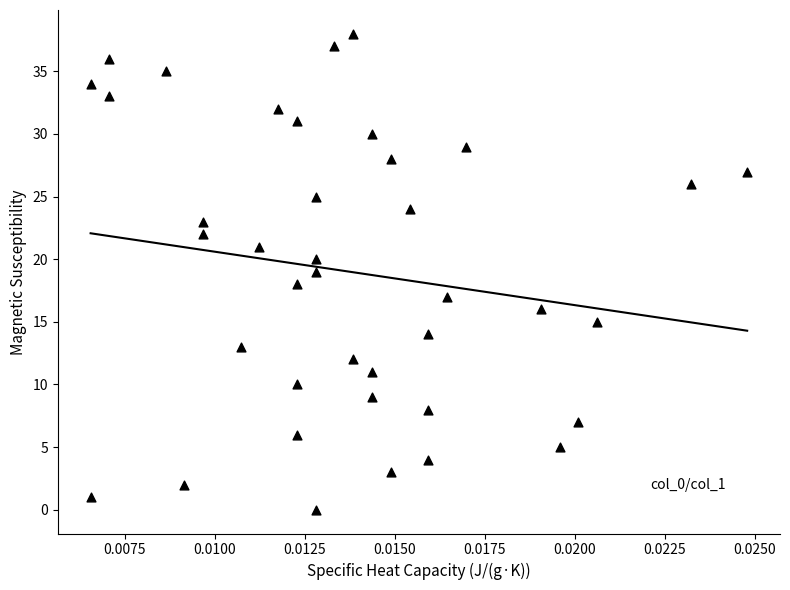

What is the range of Y values (max minus min)?

38